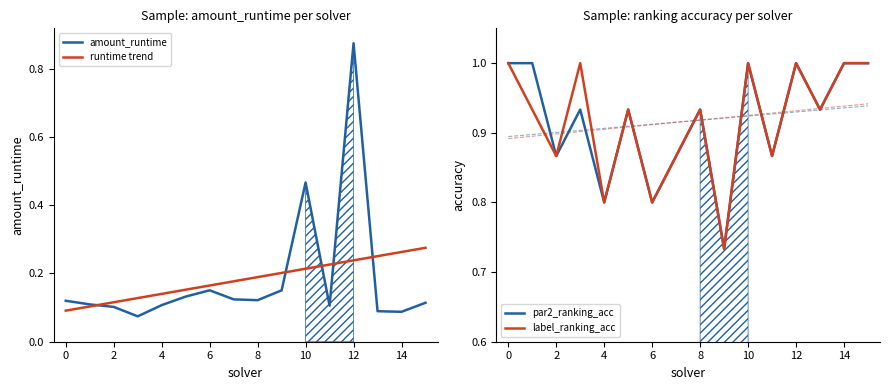

What is the value of the par2_ranking_acc point at the 9th from the left?

0.9